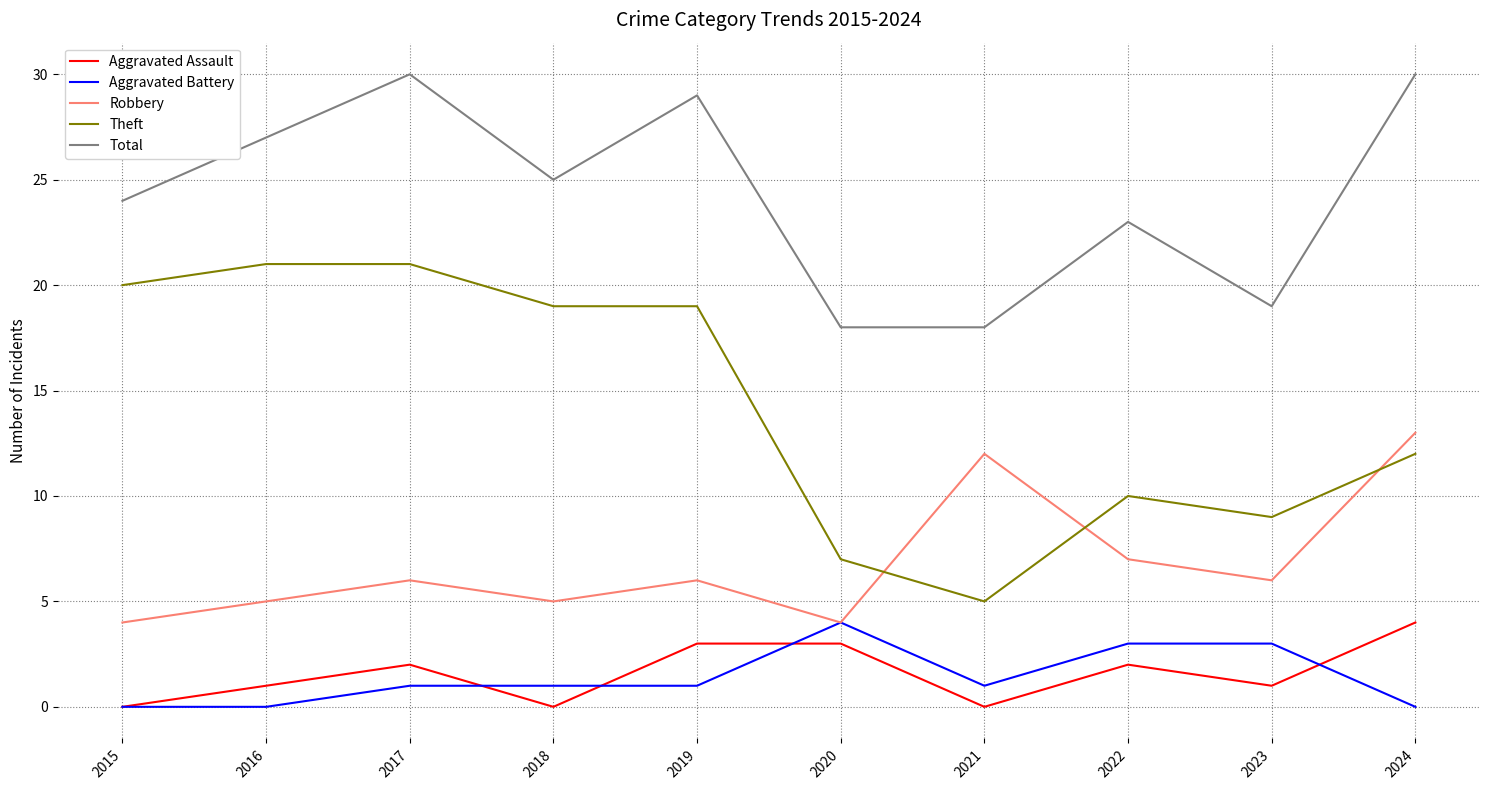

Which series has the largest range (max minus min)?

Theft